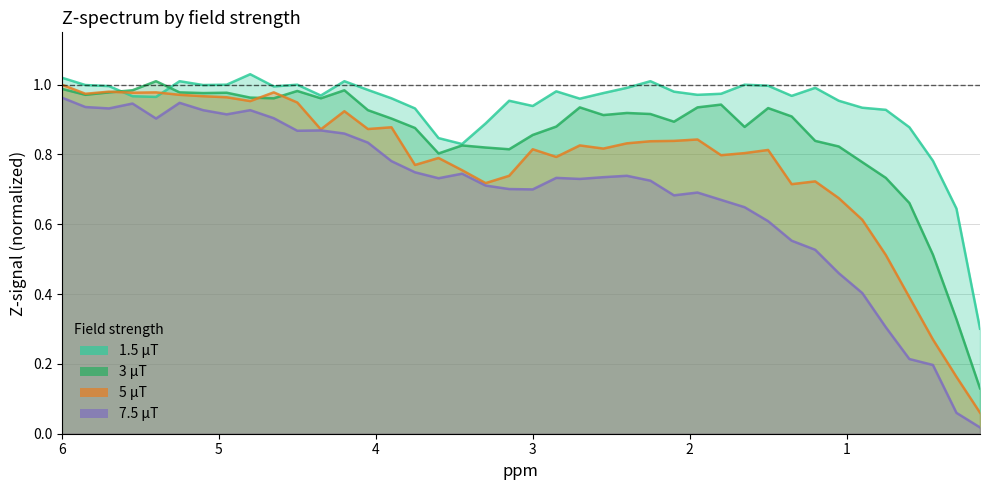

Where is the first local maximum for 5 μT?

5.7